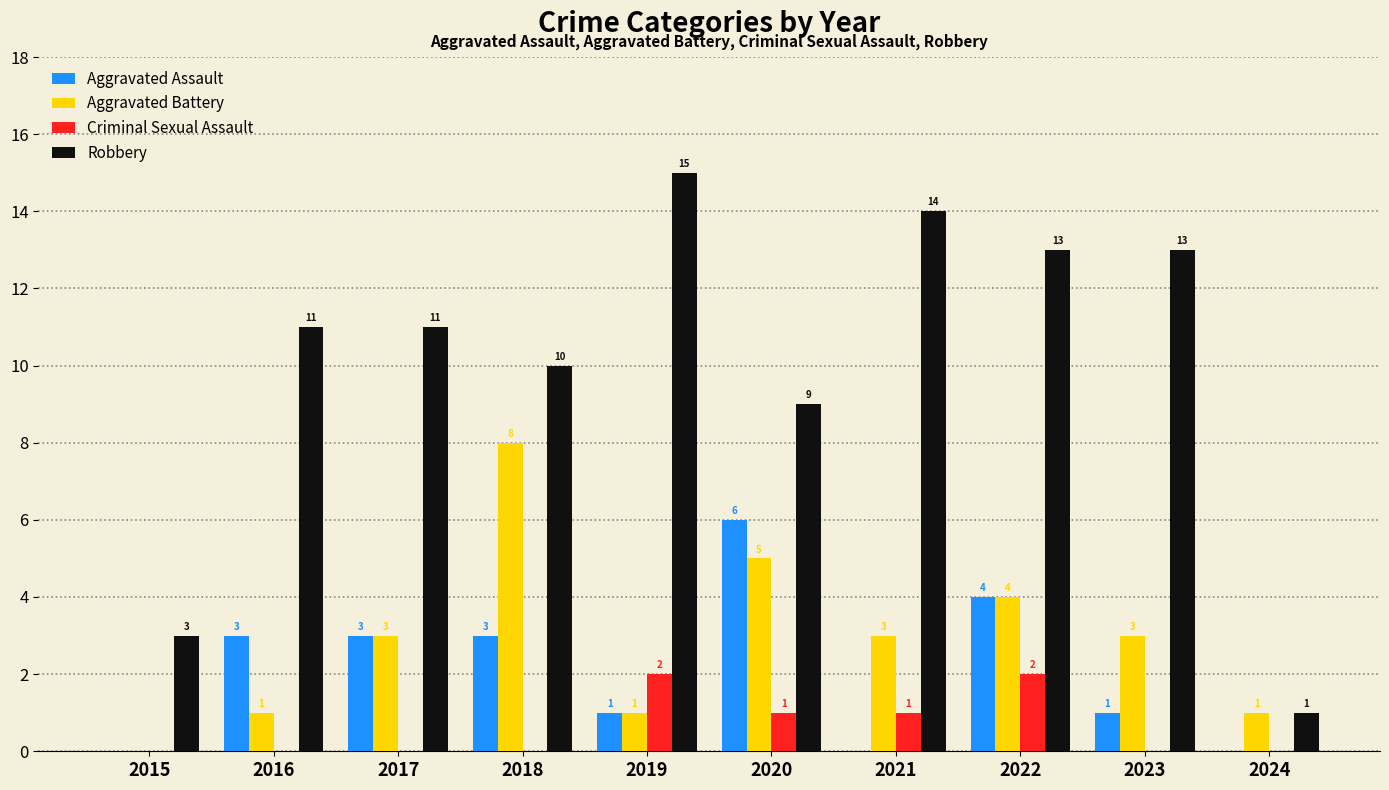

Is it true that Aggravated Assault equals 1 at 2018?

False